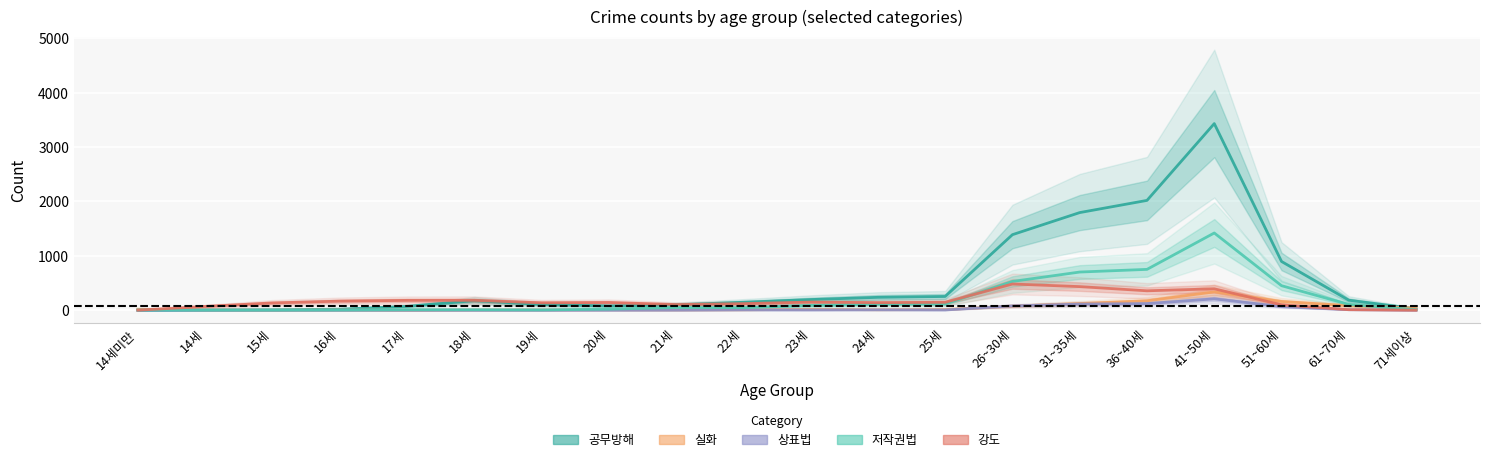

The value of 저작권법 at 71세이상 is 3. True or false?

False